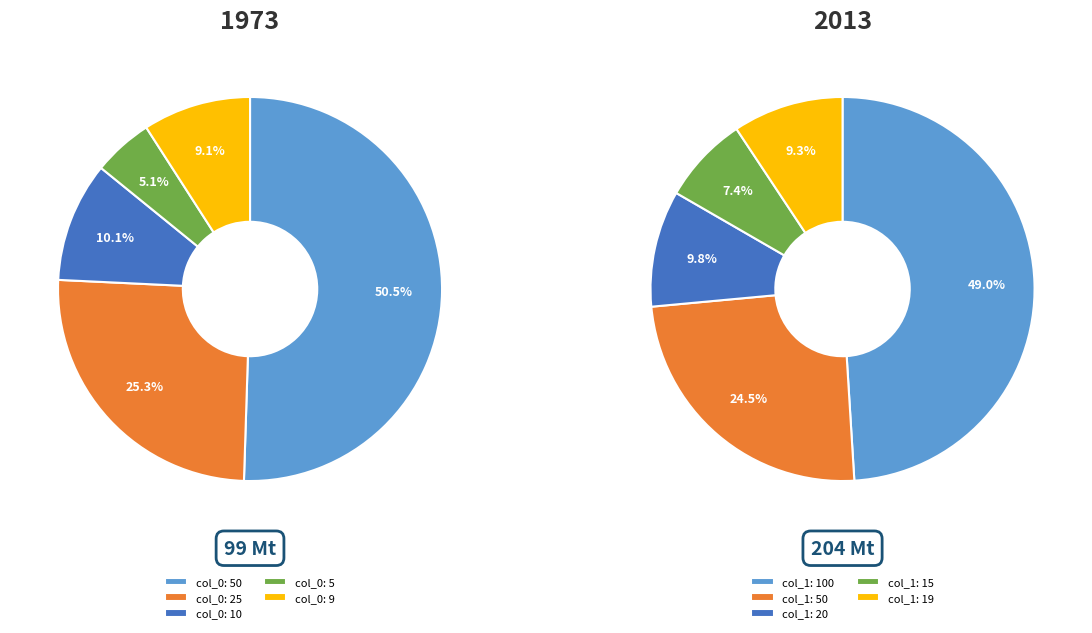

Which category has the smallest portion of the pie?

5